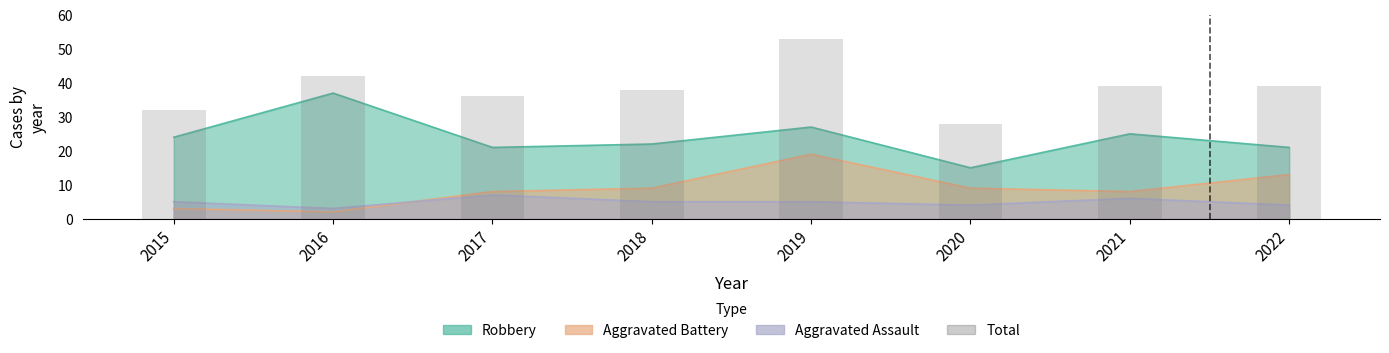

What is the change in value from 2018 to 2019?

+15